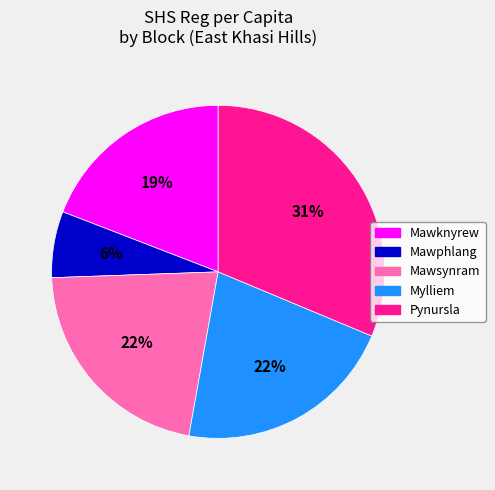

What percentage is the Pynursla slice, to the nearest percent?

31%